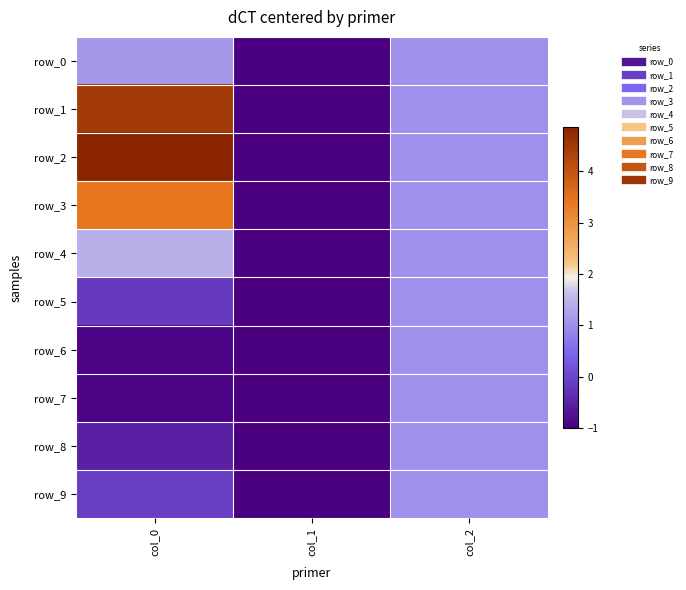

The row_4 series shows -0.3 at col_1. True or false?

False